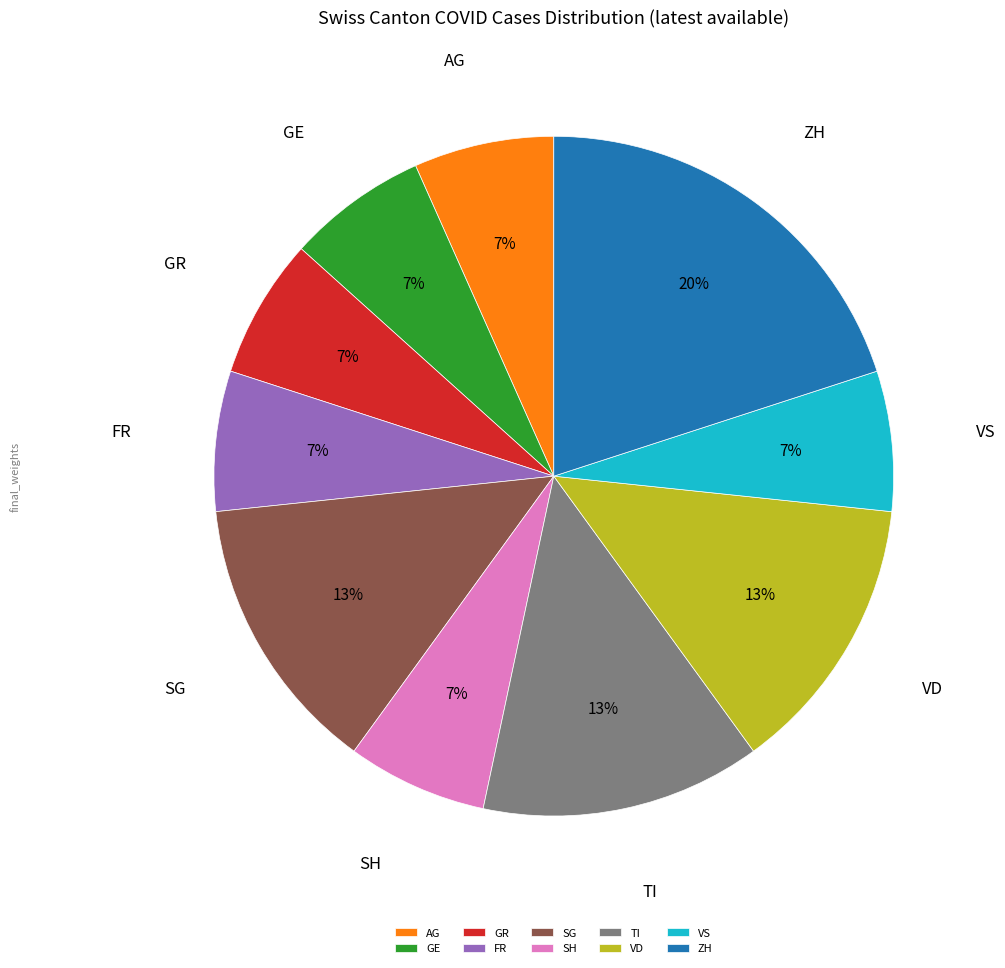

Between SH and SG, which is larger?

SG